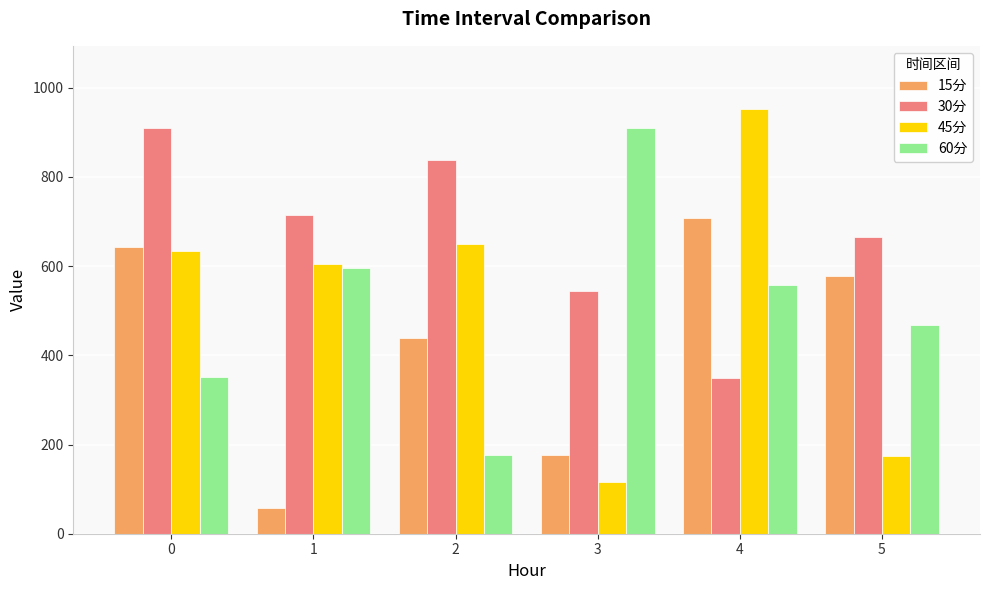

What are all the series names shown in the legend?

15分, 30分, 45分, 60分